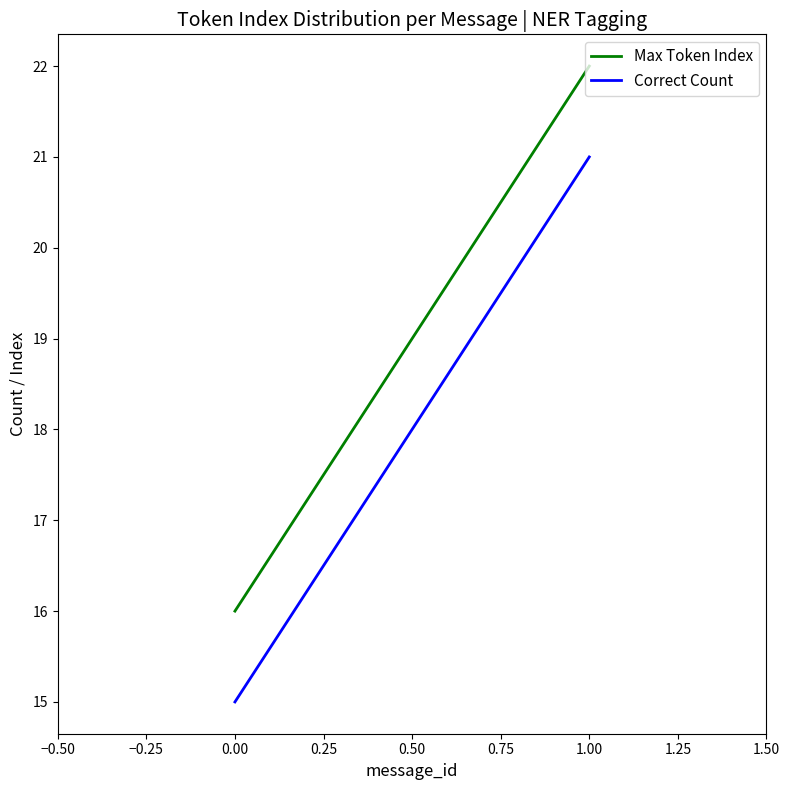

What is the minimum value shown in the chart?

15